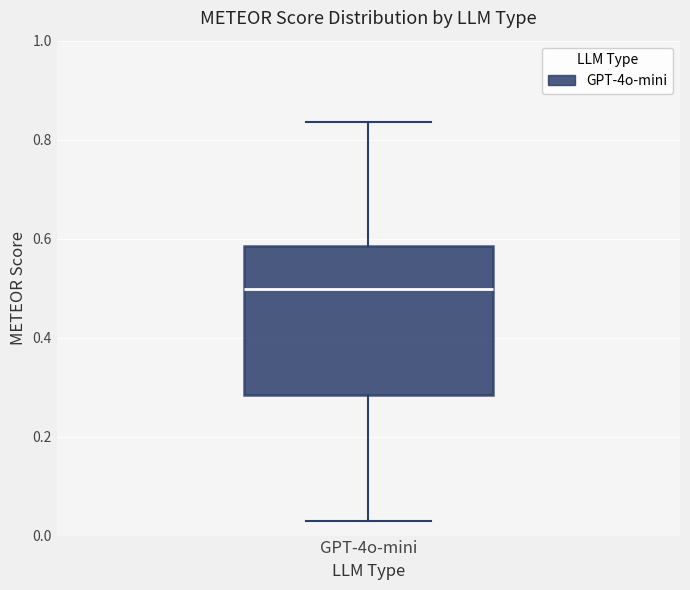

Transcribe this box plot: give where the median line is, the range the box spans, and where the two whiskers end, as read against the y-axis. The values are not printed on the chart, so give them approximately, as read against the axis.

median 0.50, box 0.28 to 0.58, whiskers 0.02 to 0.84